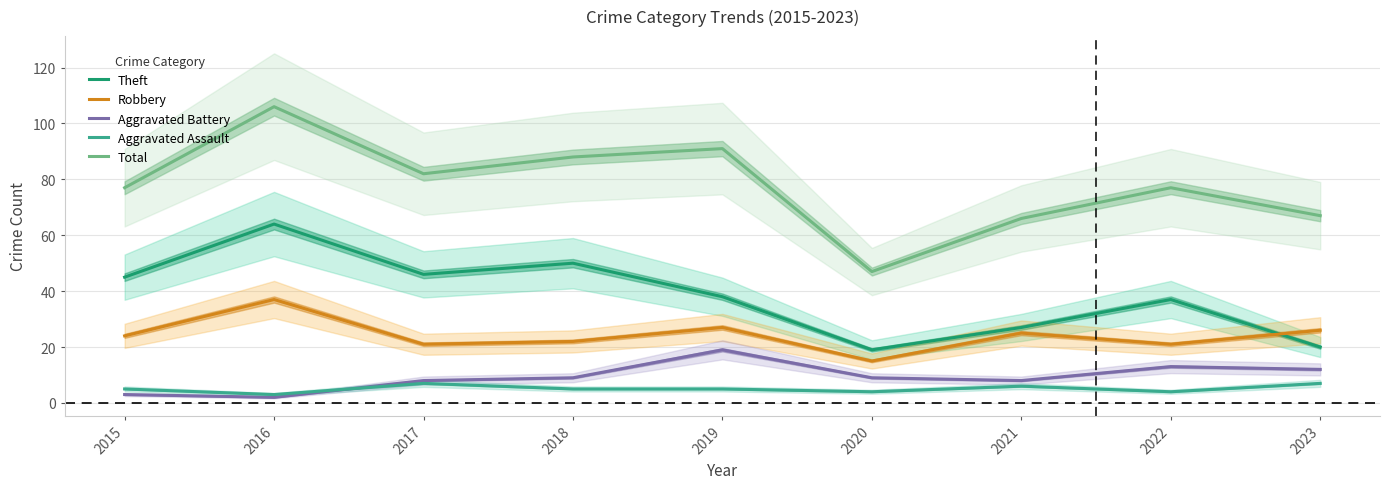

True or false: Aggravated Battery and Robbery intersect in this chart.

False